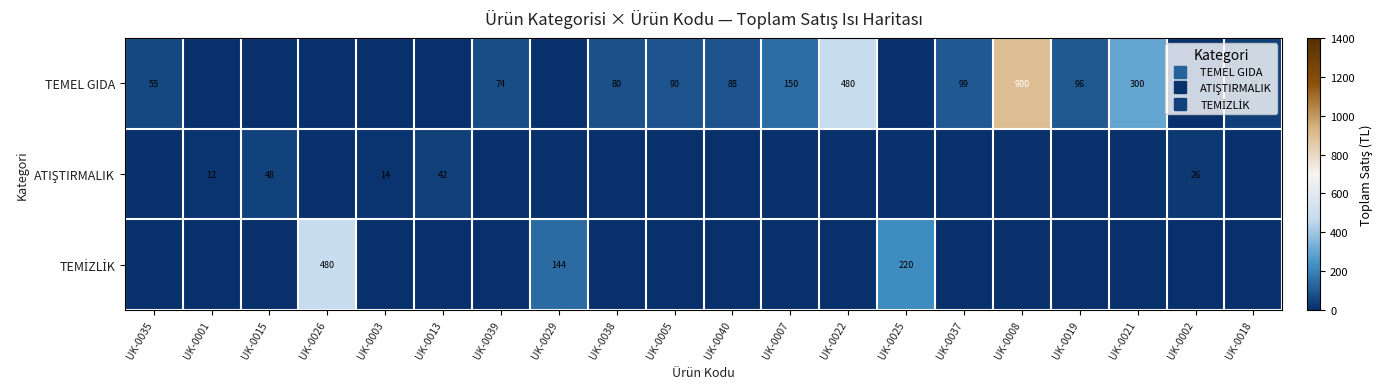

At how many categories does at least one series exceed 467?

3